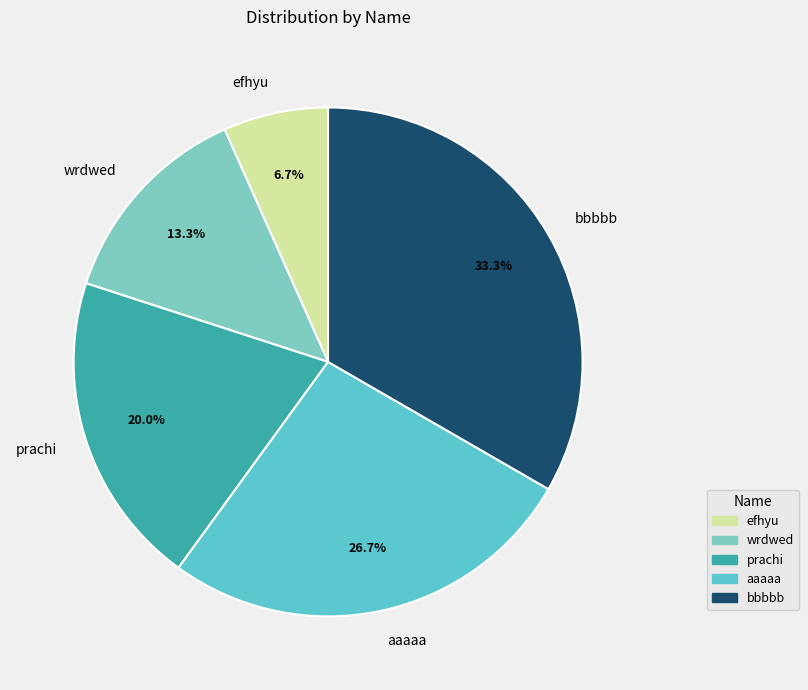

Is the sum of aaaaa and efhyu greater than half?

No